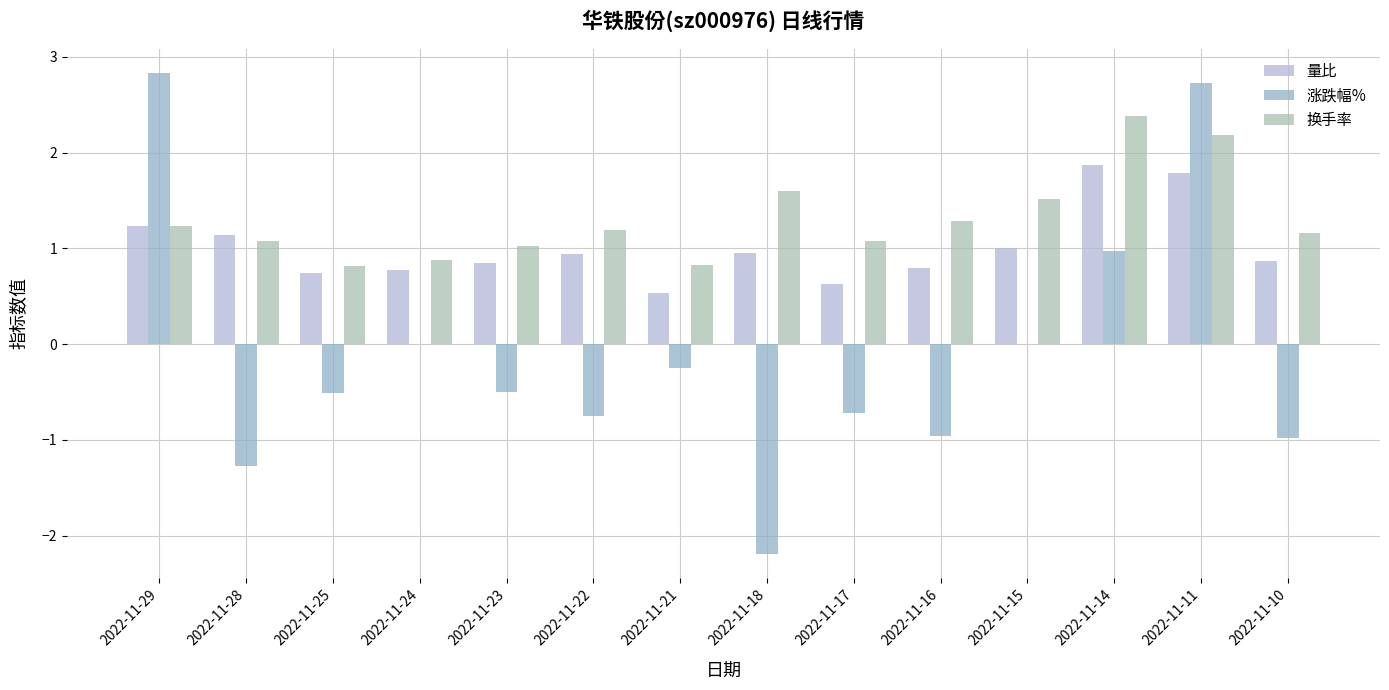

What are all the series names shown in the legend?

量比, 涨跌幅%, 换手率